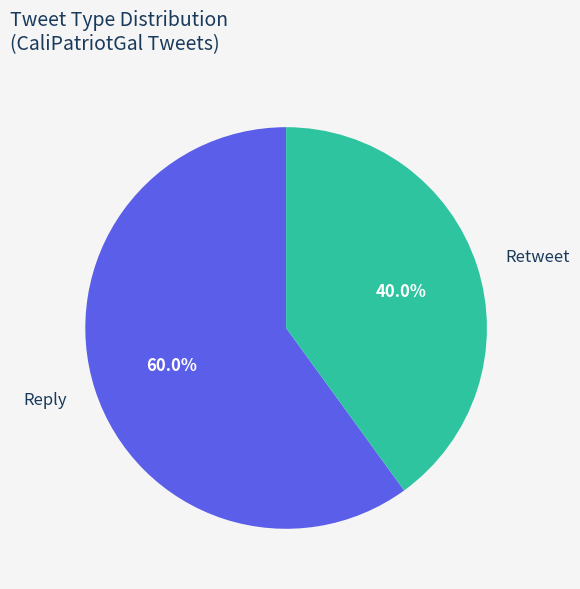

Does Reply represent more than half of the total?

Yes